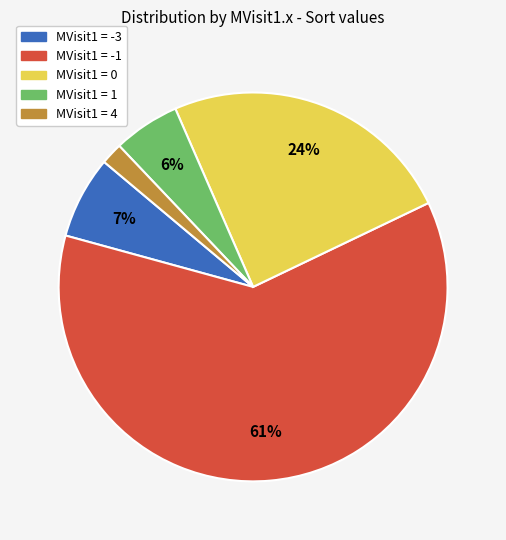

To the nearest percent, what is the average slice percentage?

20%